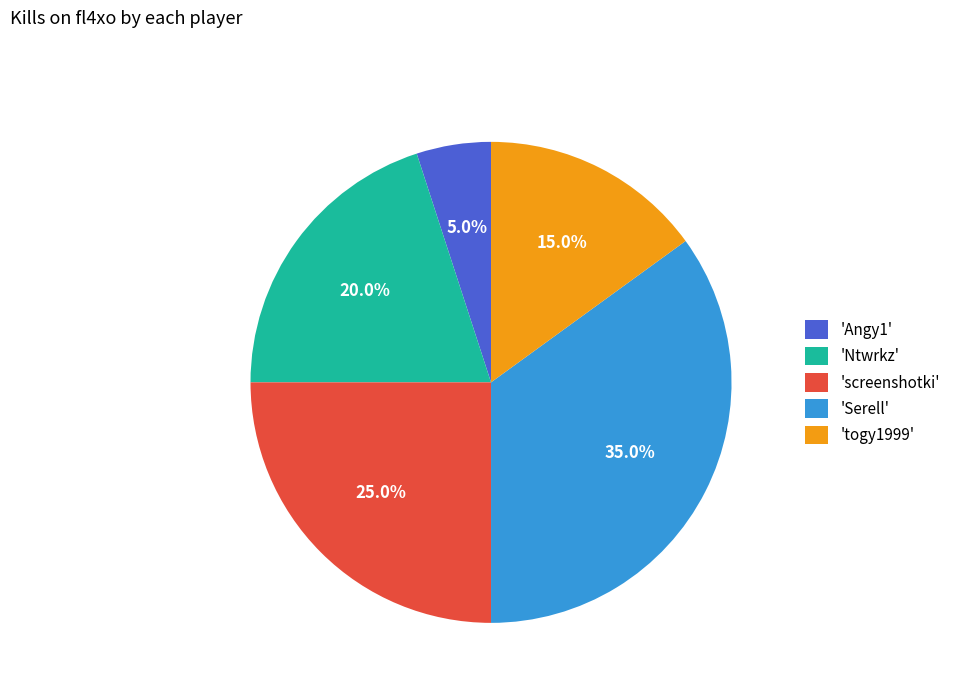

Is there any slice that represents more than half of the pie?

No